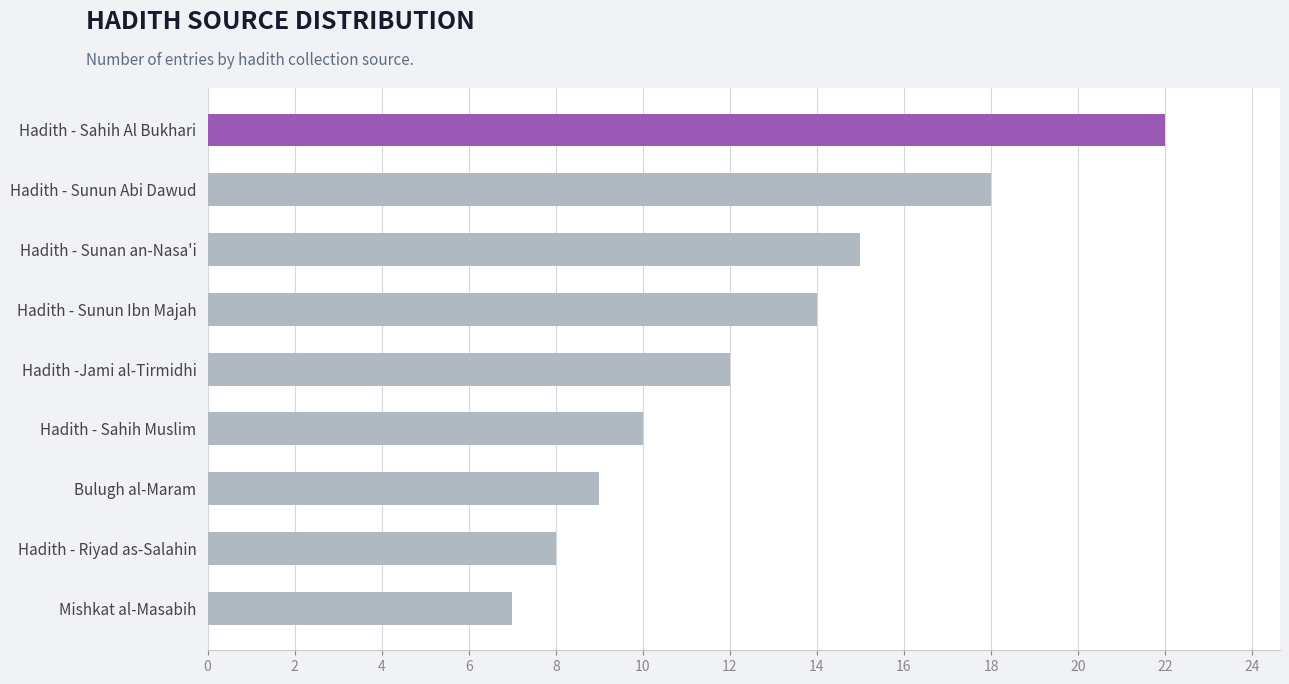

Reading bottom to top, extract all data points from this chart.

7	8	9	10	12	14	15	18	22